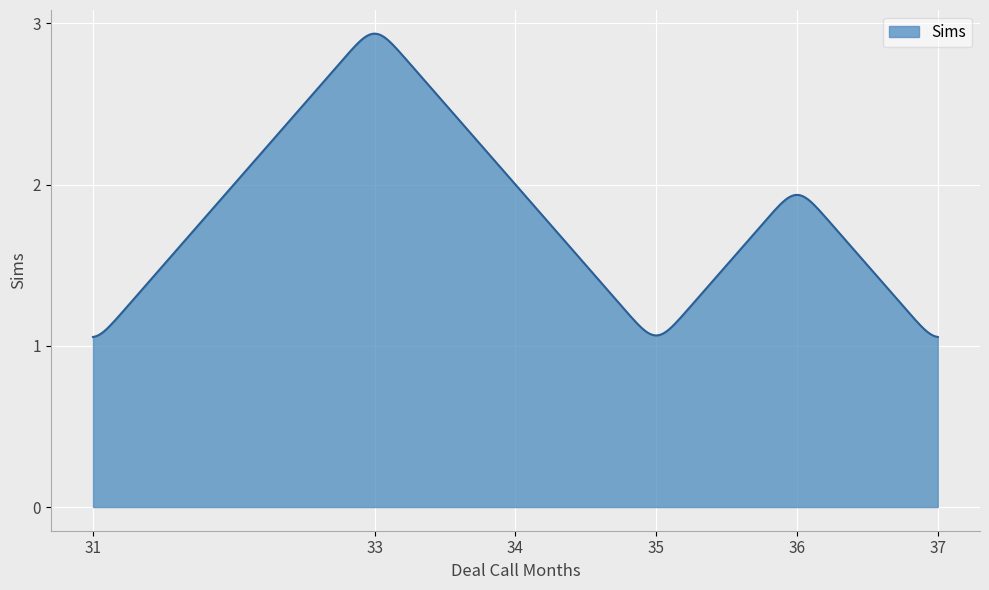

What is the smallest value displayed?

1